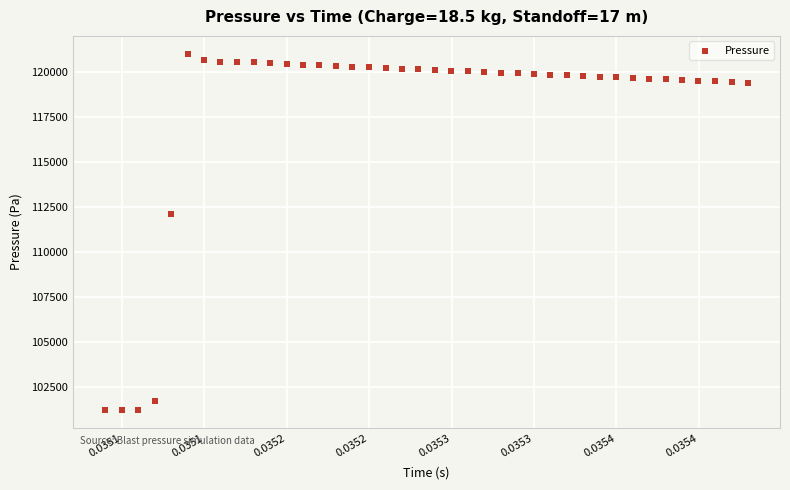

What is the range of Y values (max minus min)?

19803.8